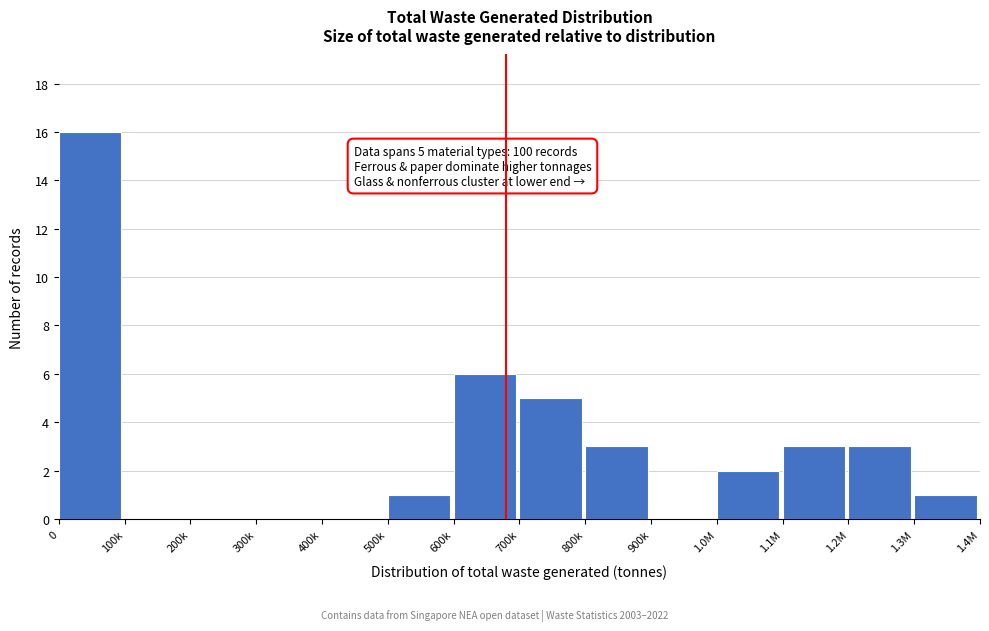

Reading left to right, what are all the values shown in this chart?

0=16	100k=0	200k=0	300k=0	400k=0	500k=1	600k=6	700k=5	800k=3	900k=0	1.0M=2	1.1M=3	1.2M=3	1.3M=1